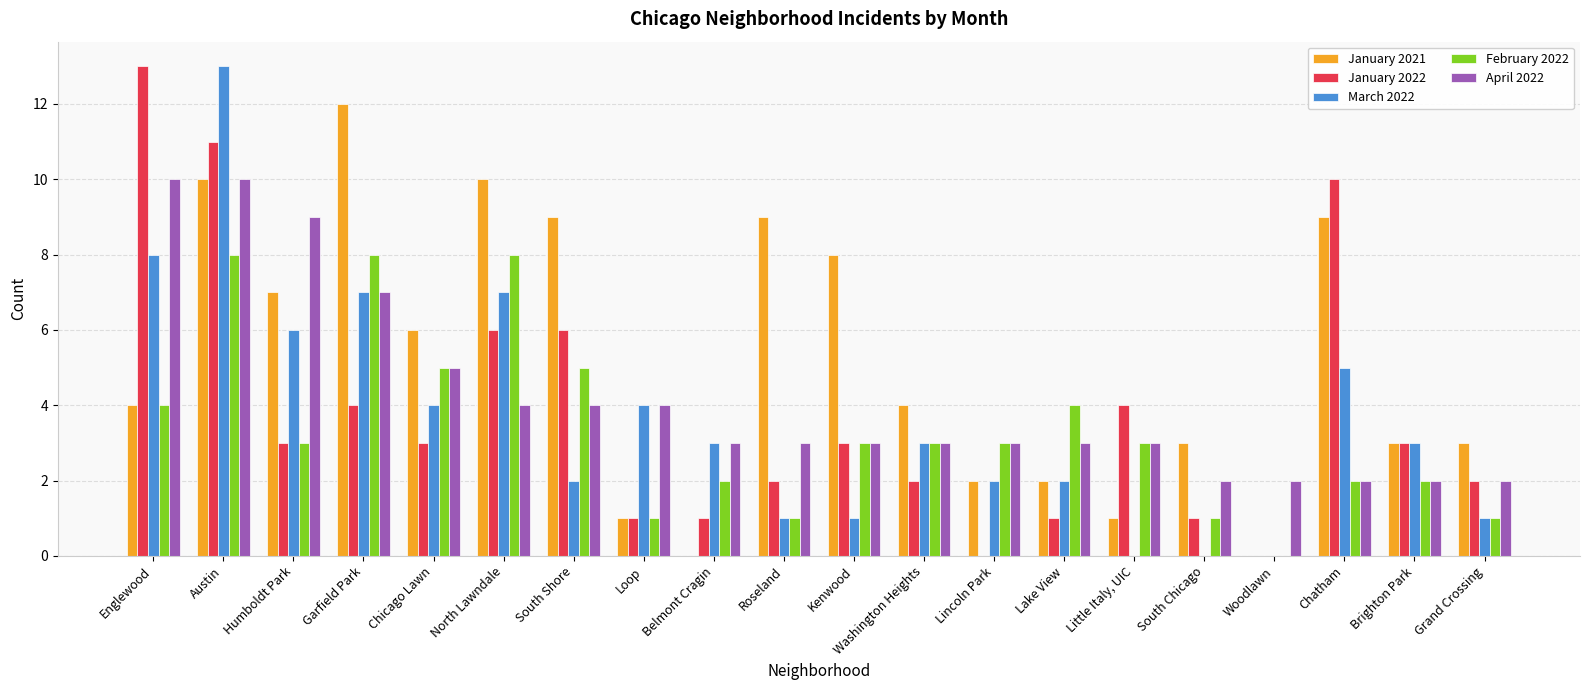

What is the highest value of the January 2021 series?

12